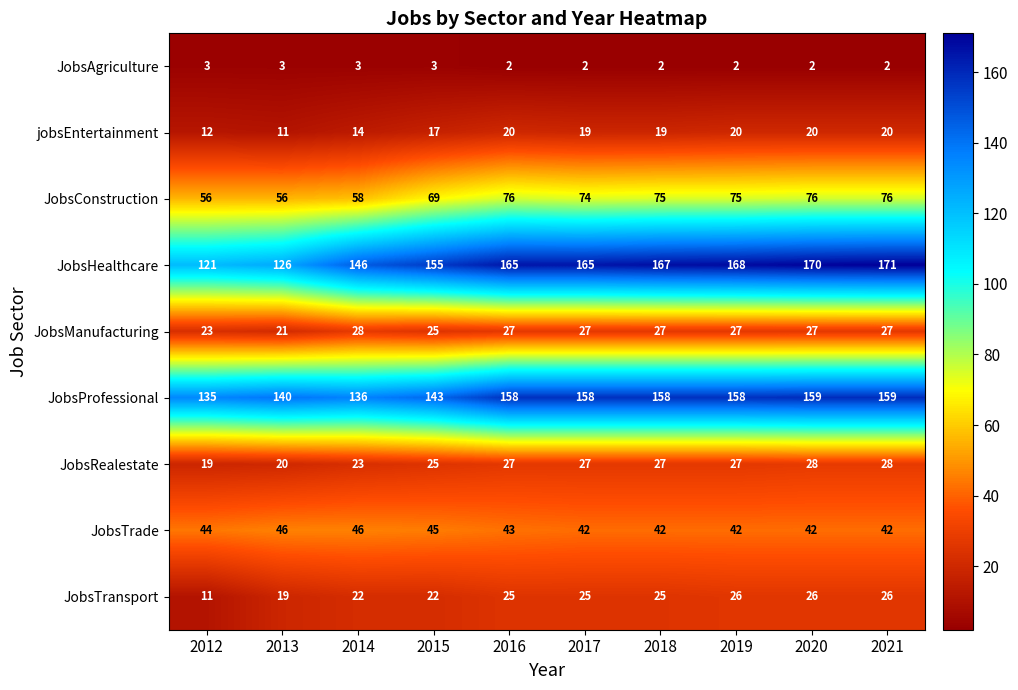

The JobsTransport series shows 13 at 2019. True or false?

False